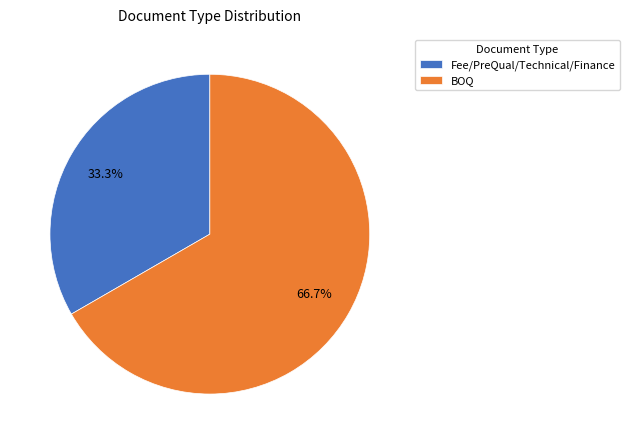

True or false: Fee/PreQual/Technical/Finance accounts for 47% of the total.

False